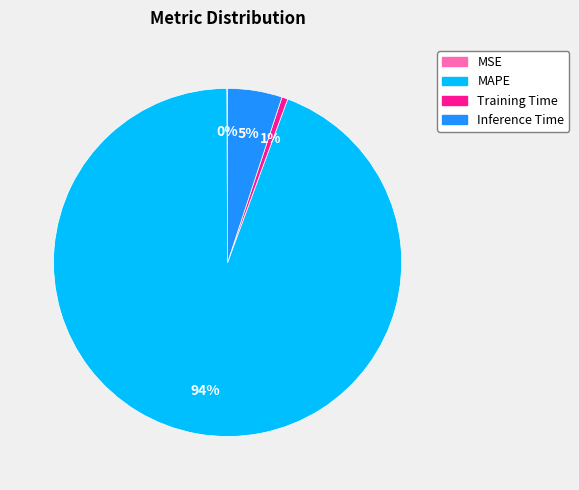

Is the sum of Inference Time and MAPE greater than half?

Yes